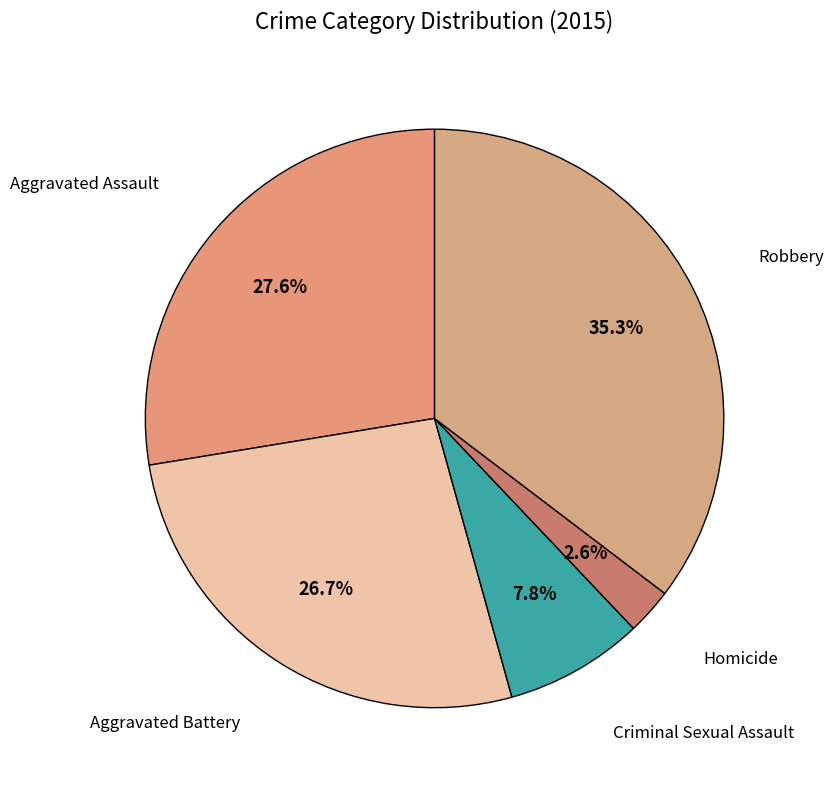

How many slices are in this pie chart?

5